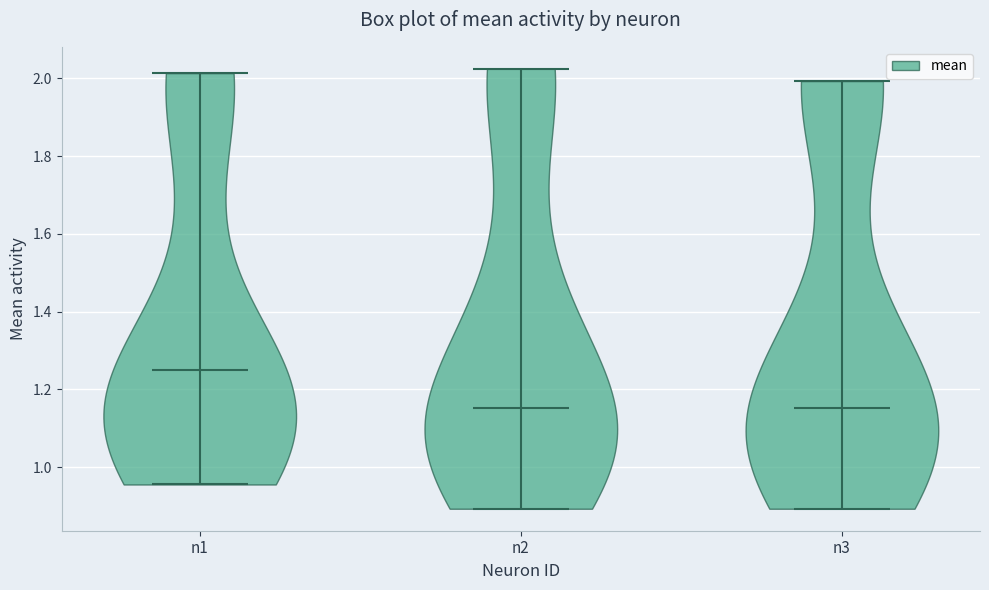

Reading left to right, read every violin against the y-axis: where its median line is, and the lowest and highest points it reaches. The values are not printed on the chart, so give them approximately, as read against the axis.

n1: median line 1.26, lowest point 0.96, highest point 2.02
n2: median line 1.16, lowest point 0.90, highest point 2.02
n3: median line 1.16, lowest point 0.90, highest point 2.00